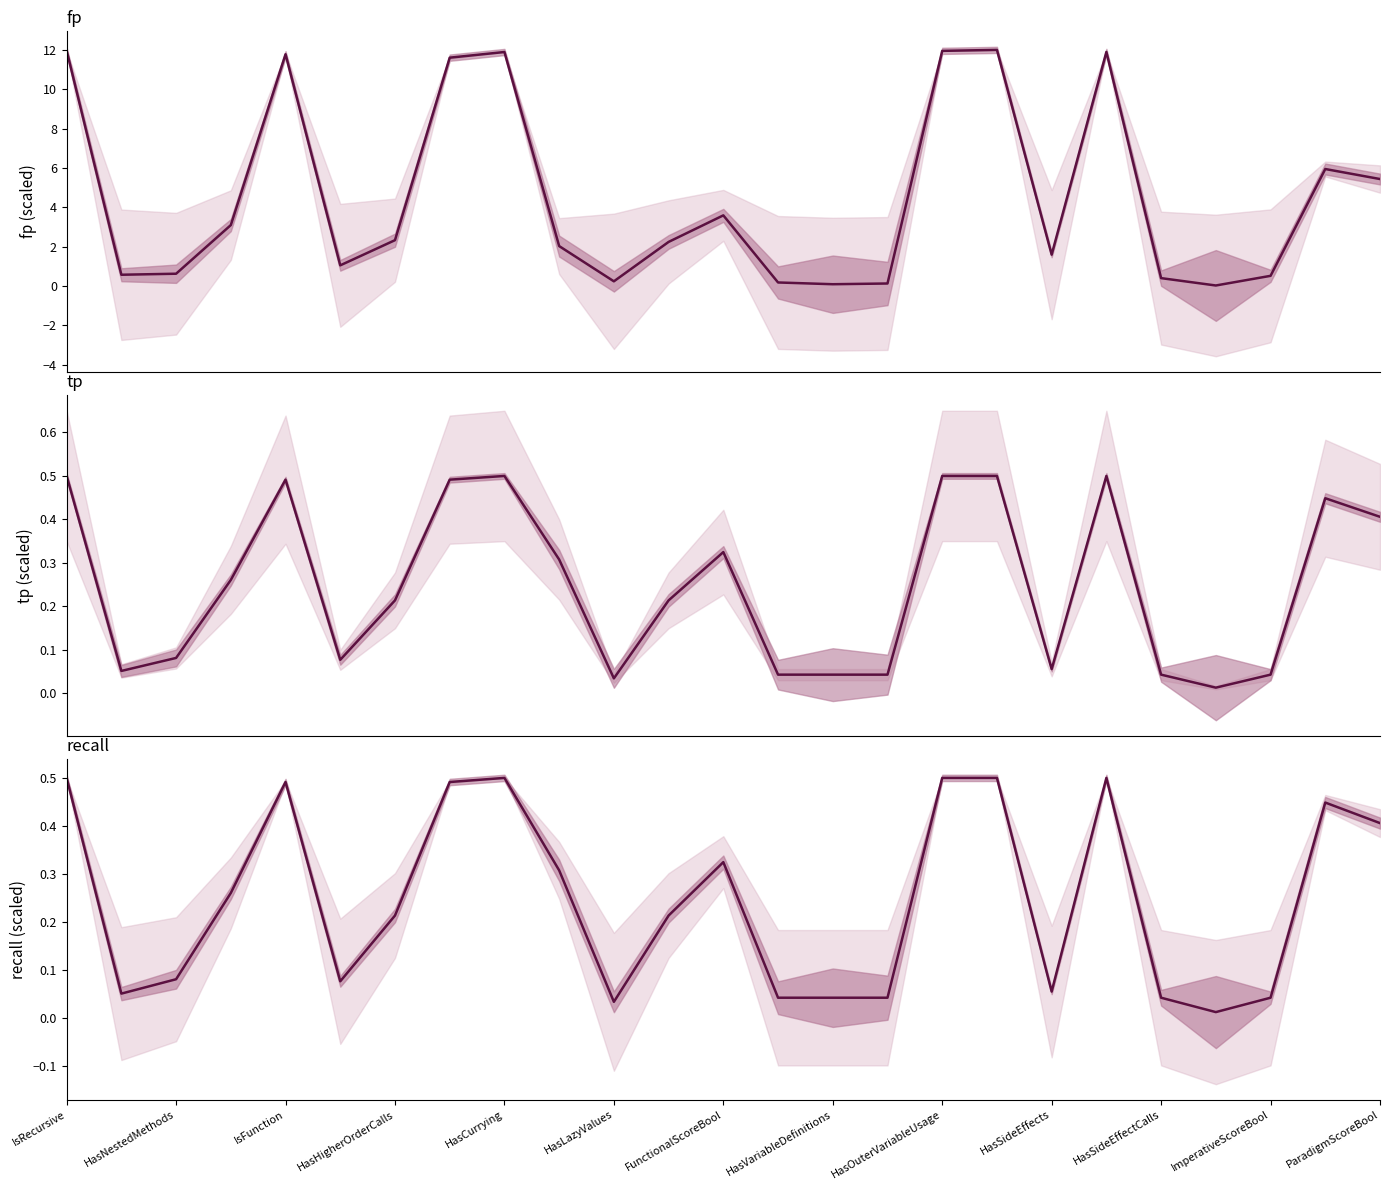

What is the spread (max minus min) of values at HasCurrying?

11.4